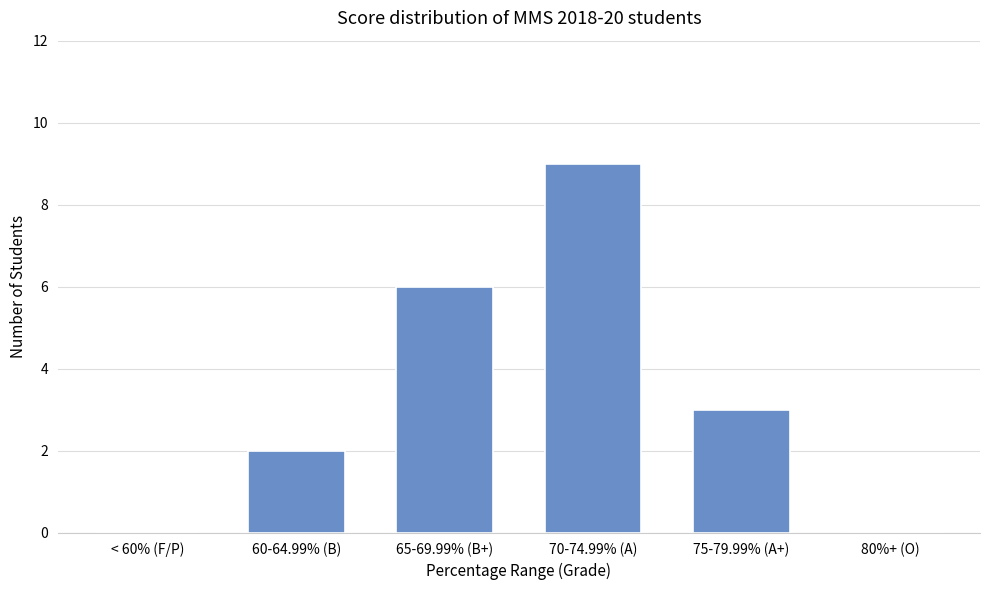

Approximately how many times larger is the value at 60-64.99% (B) compared to 75-79.99% (A+)?

0.7